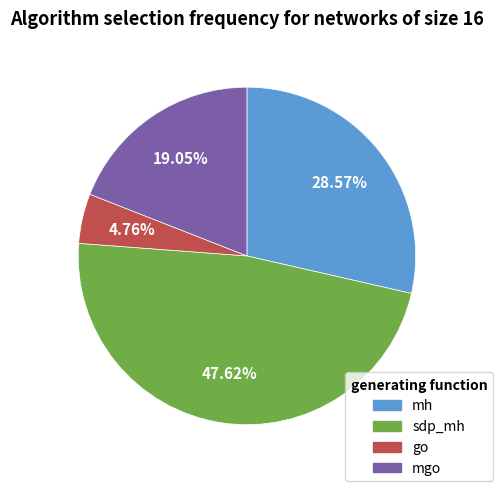

Count the number of slices in the pie.

4